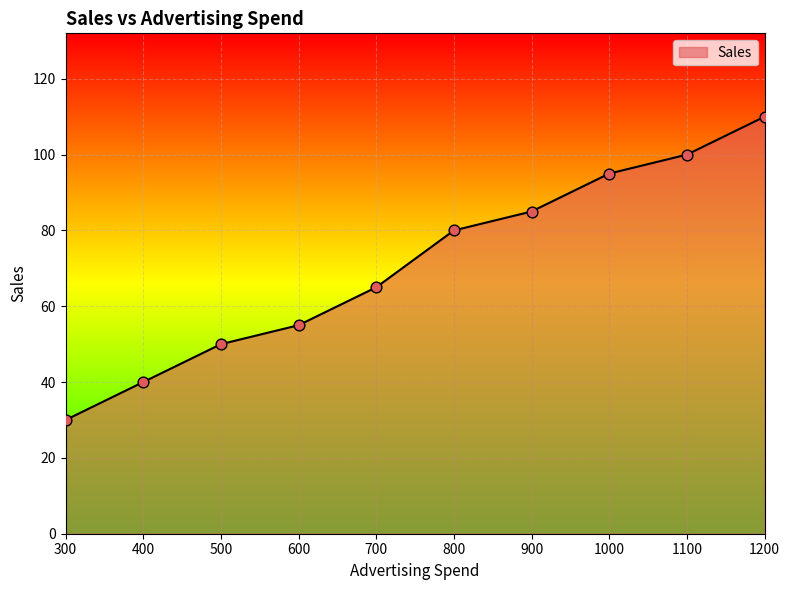

Approximately how many times larger is the value at 1200 compared to 600?

2.0